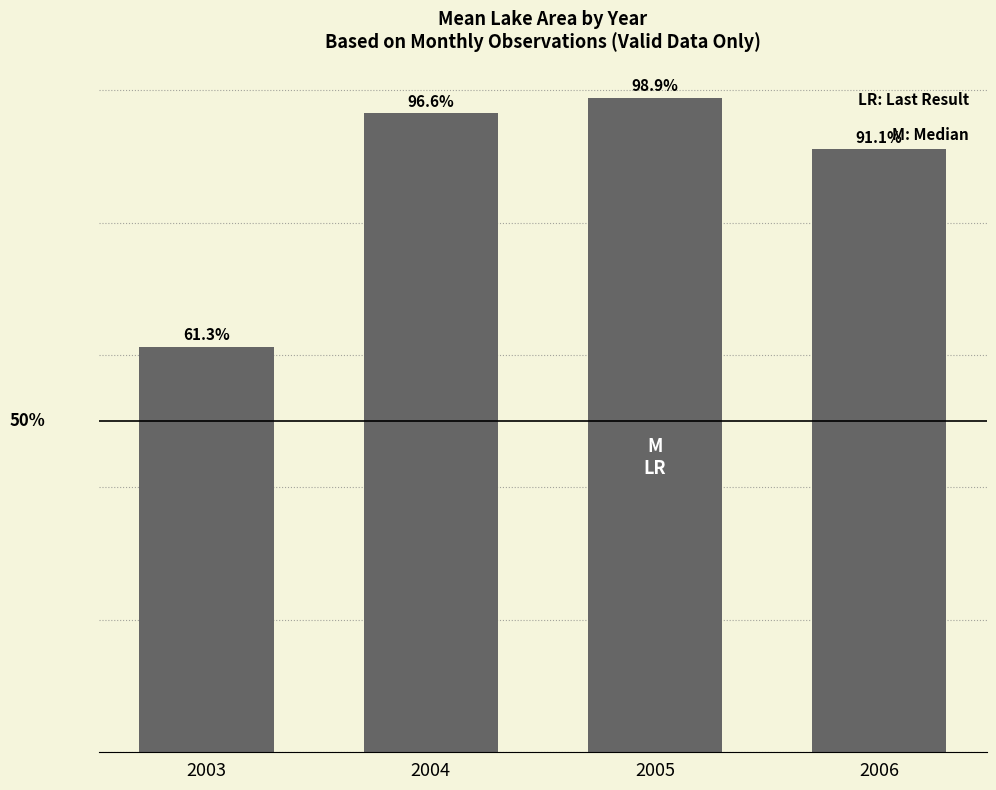

Rank the categories by value from lowest to highest.

2003, 2006, 2004, 2005